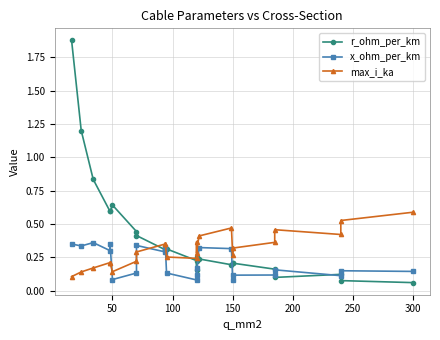

Does the chart display data point markers on the line(s)?

Yes